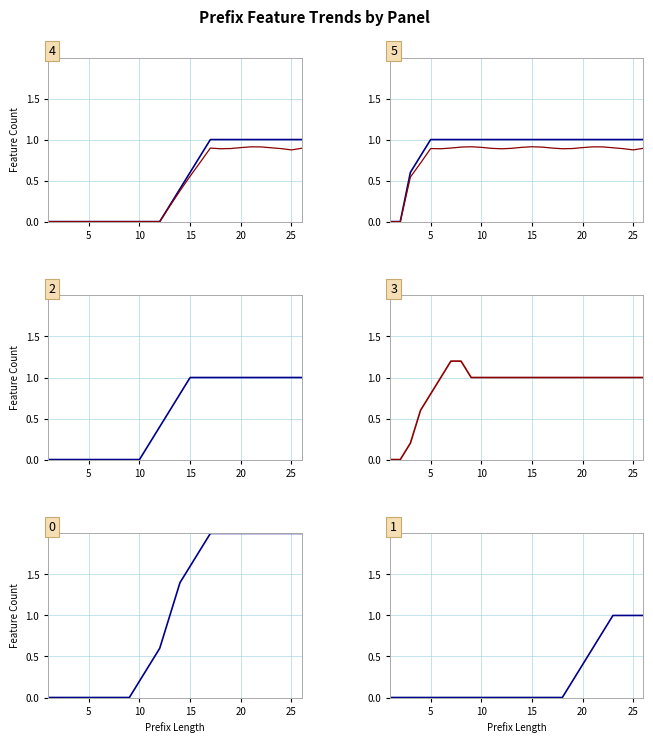

The W_Nabellen offertes-START series shows 0 at 9. True or false?

True